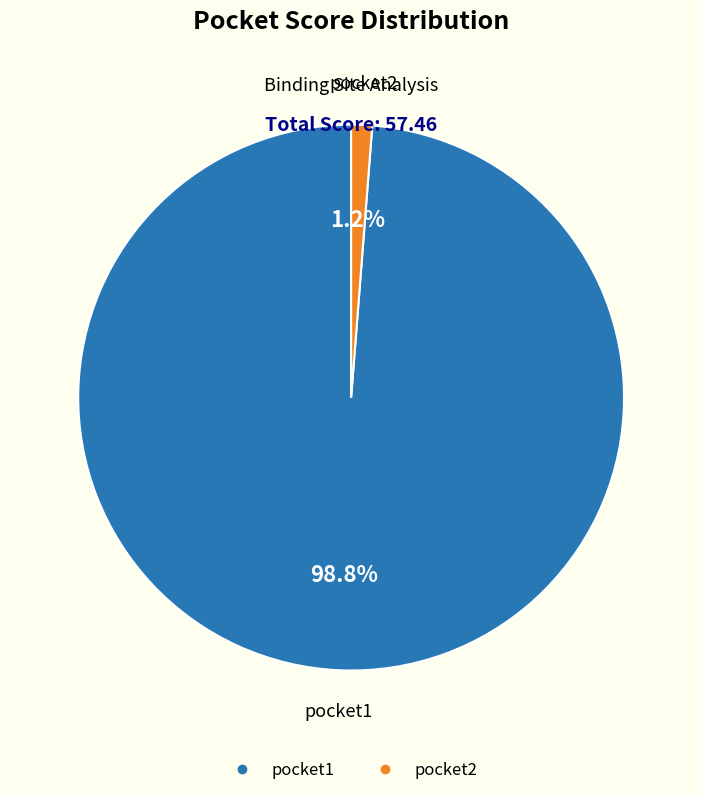

Between pocket1 and pocket2, which is larger?

pocket1